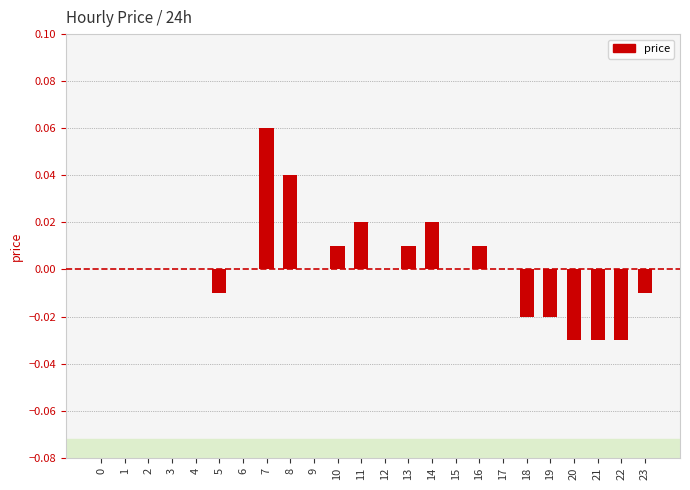

Which has a higher value, 16 or 21?

16